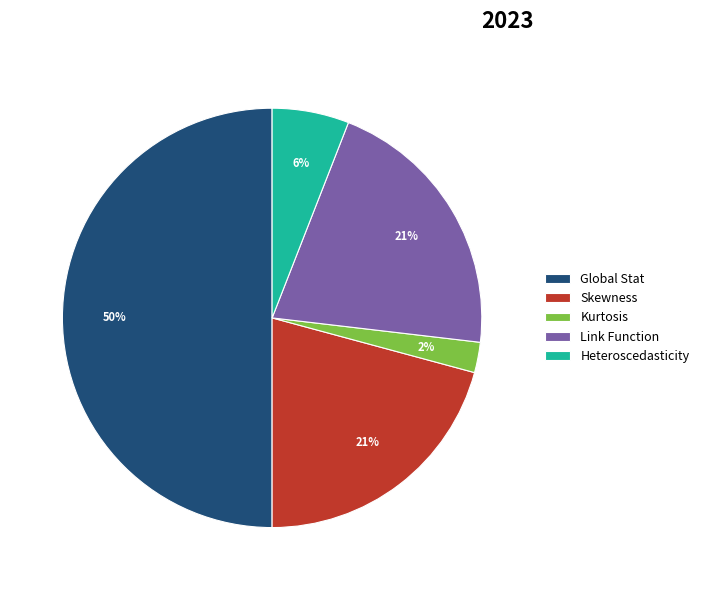

What percentage is the Kurtosis slice, to the nearest percent?

2%